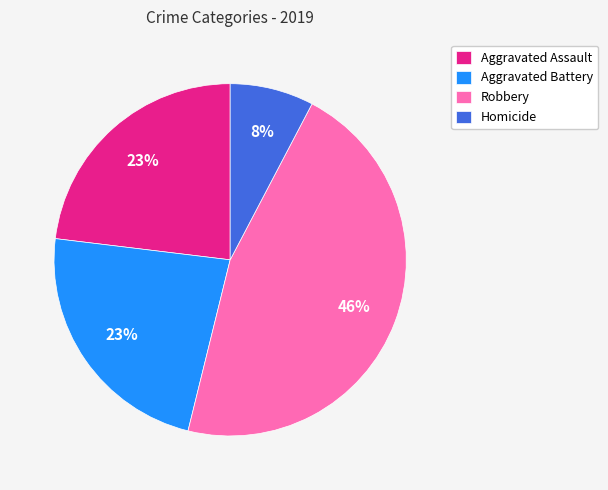

Is the sum of Robbery and Aggravated Assault greater than half?

Yes